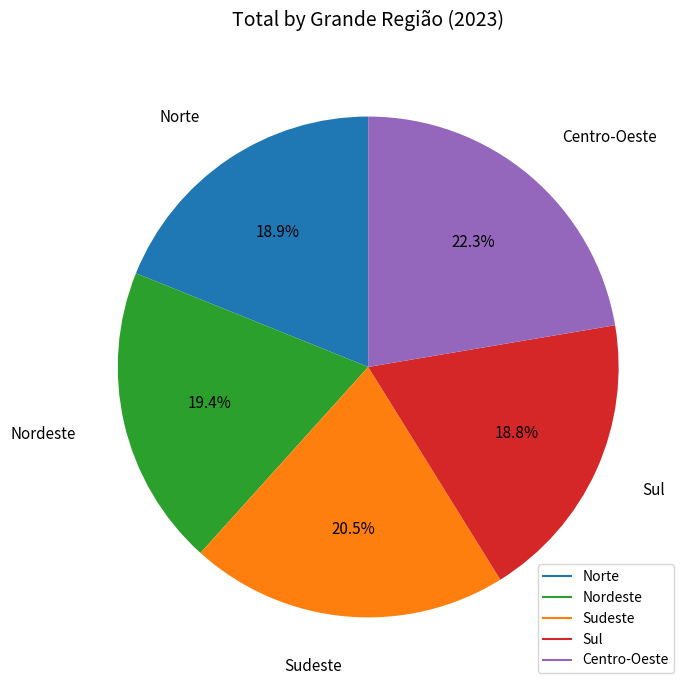

To the nearest percent, what percentage of the pie is Norte?

19%